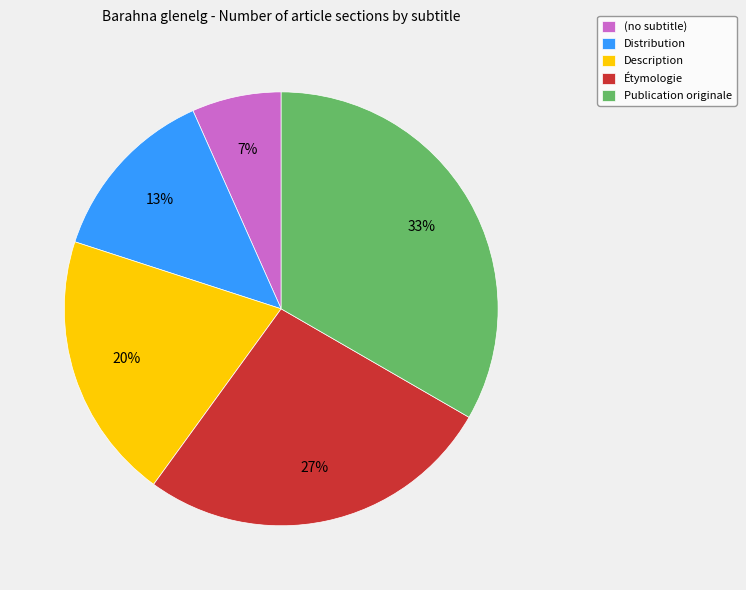

To the nearest percent, what portion does Description represent?

20%